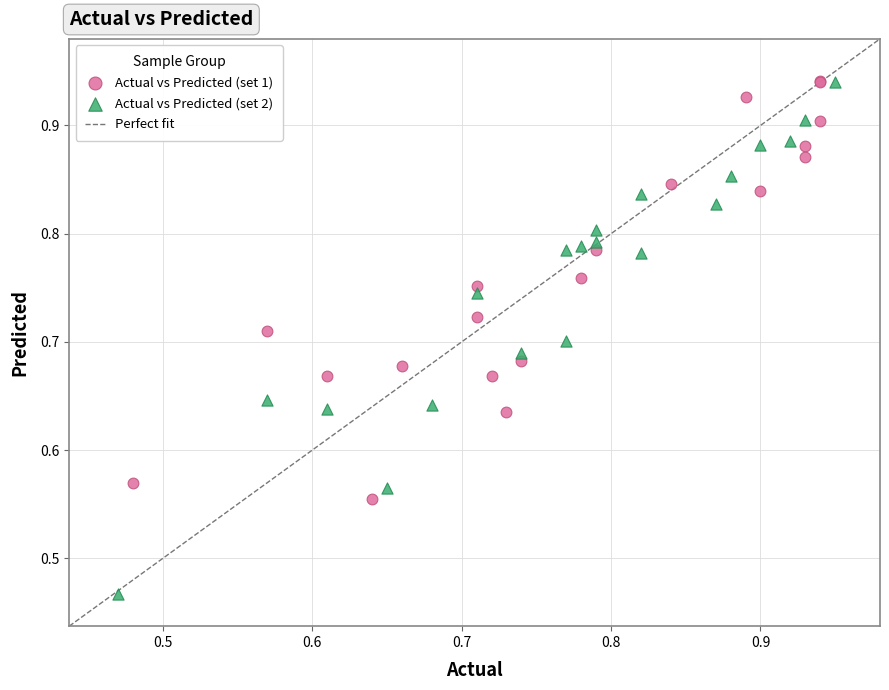

Which series reaches the minimum Y coordinate?

Actual vs Predicted (set 2)